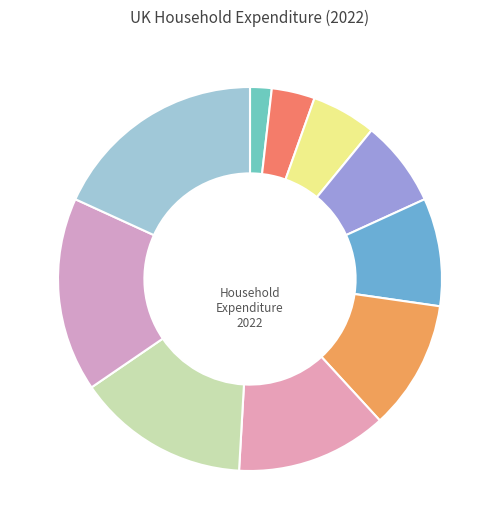

Count the number of slices in the pie.

10